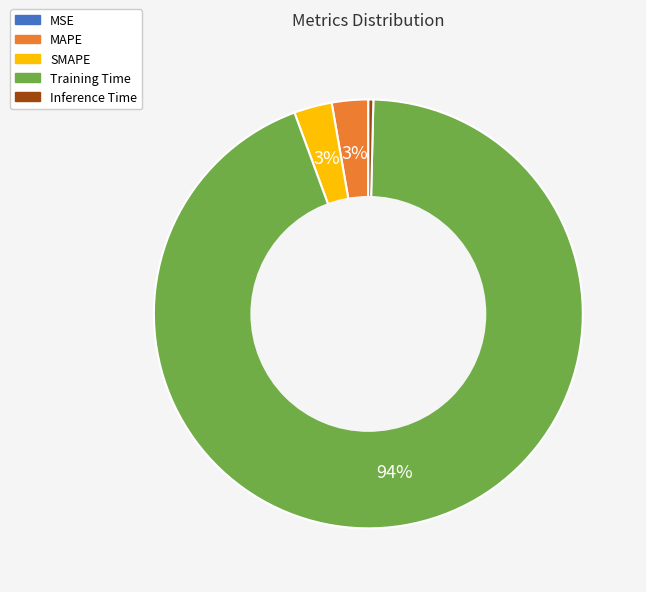

True or false: Inference Time accounts for 0% of the total.

True